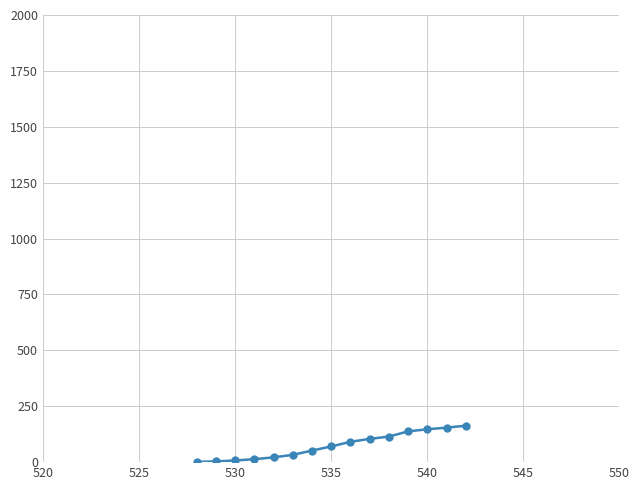

What is the difference between the second highest and second lowest values?

150.9